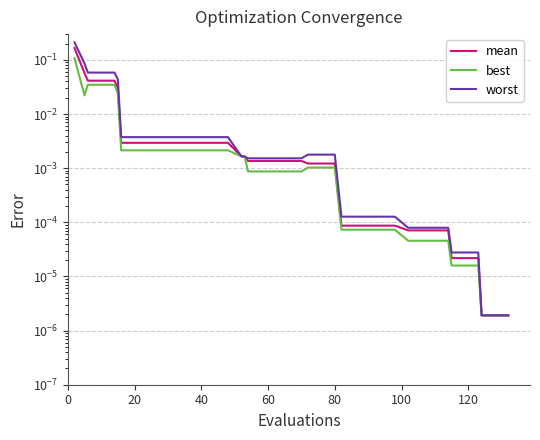

Does the chart have visible grid lines?

Yes